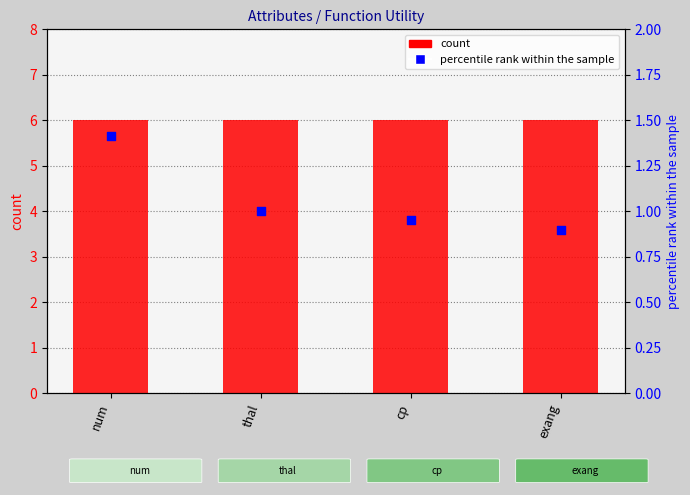

Which series contains the lowest Y value?

percentile rank within the sample